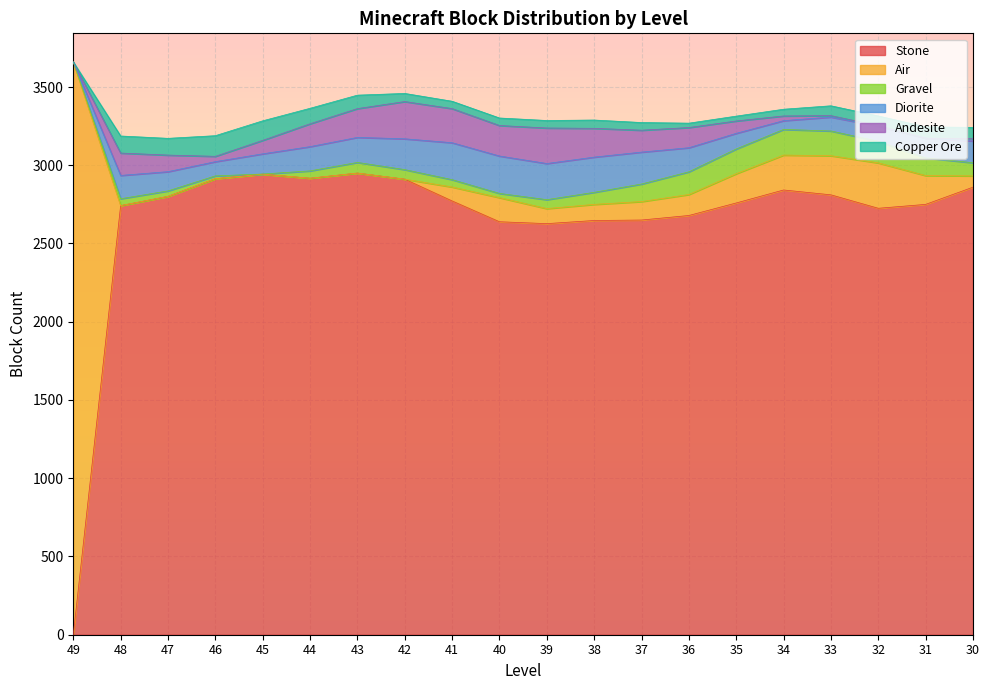

What is the difference between the second highest and minimum values in the Gravel series?

158